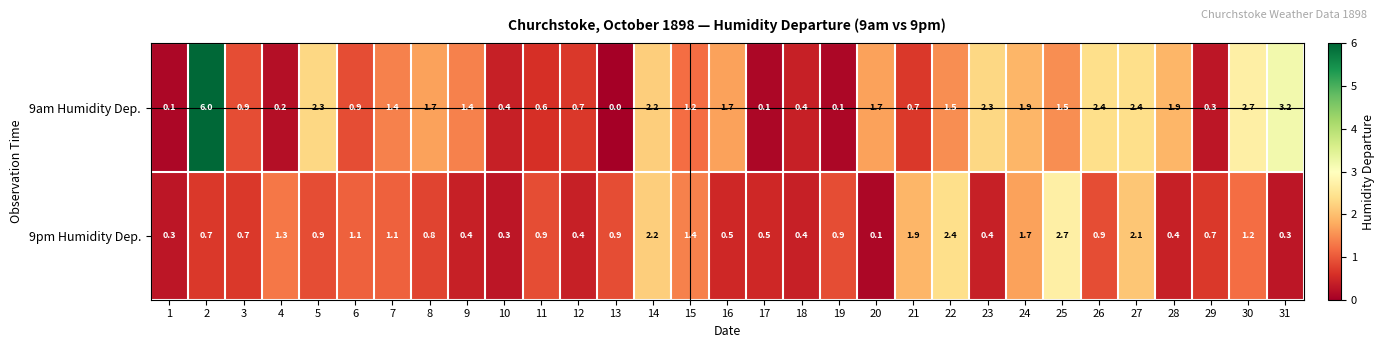

Between 3 and 25, which series saw the biggest shift?

9pm Humidity Dep.